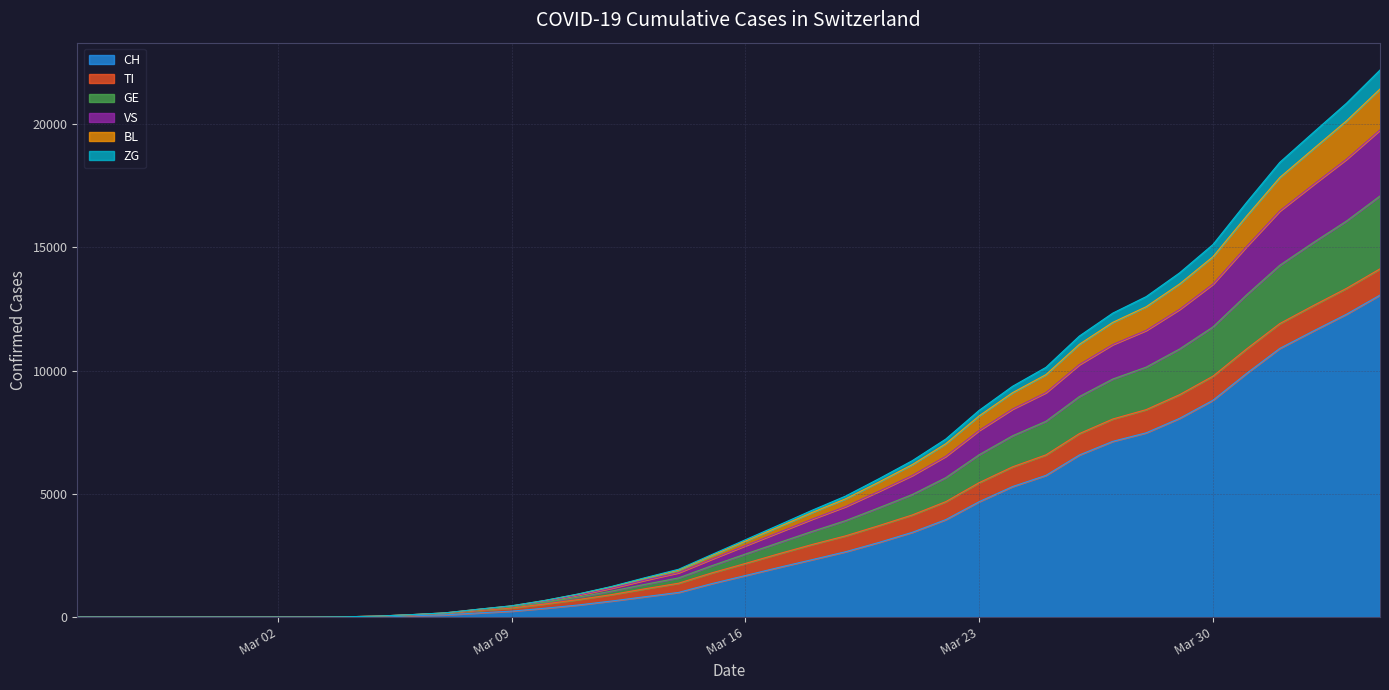

What is the maximum value for CH?

13059